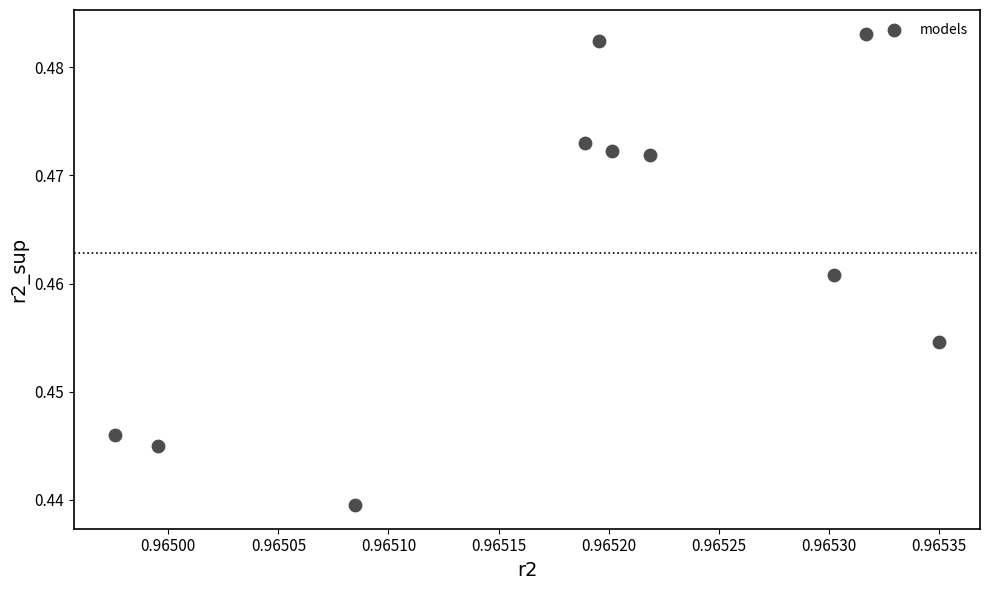

What is the average X value?

1.0